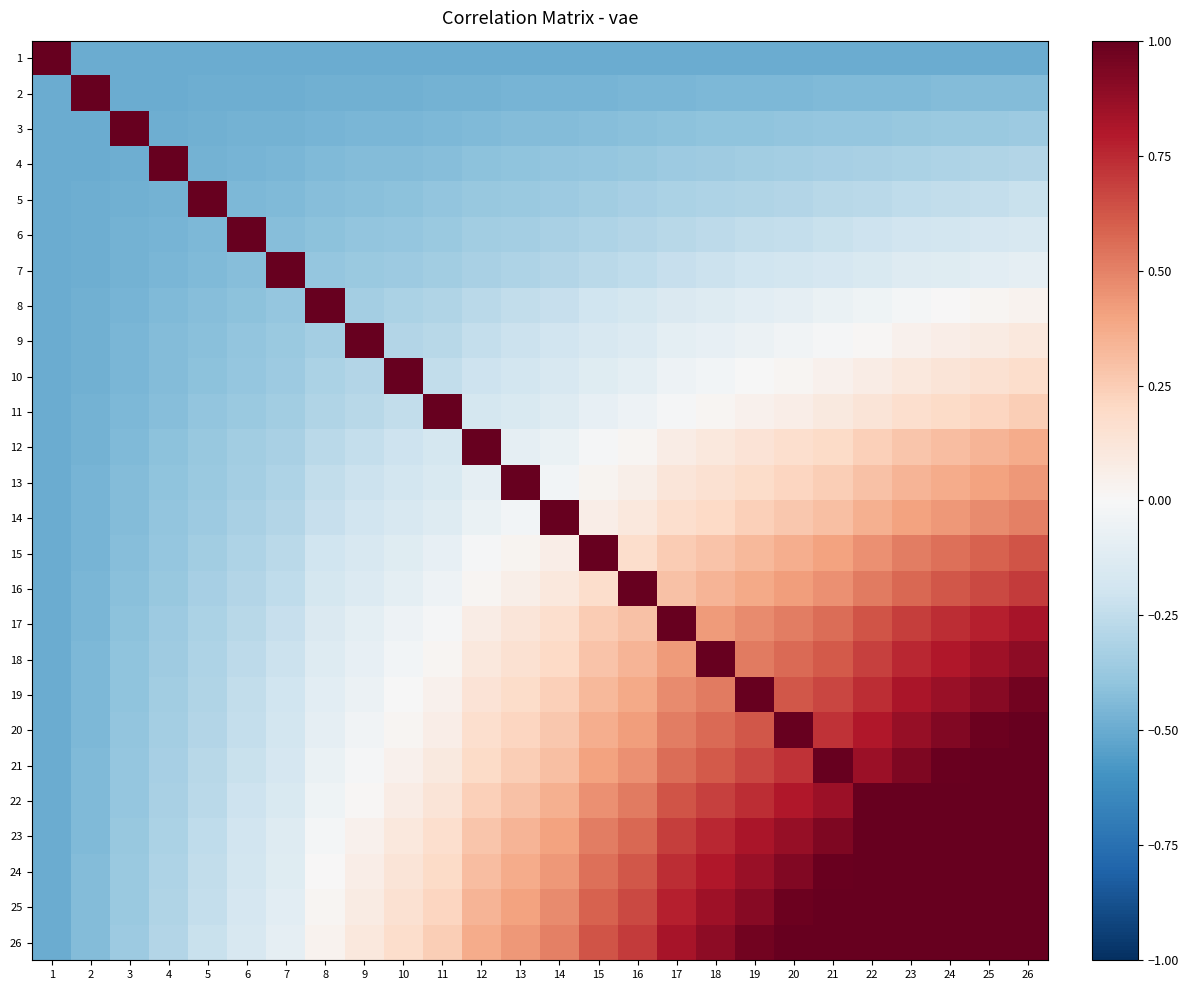

Reading left to right, what are all the values shown in this chart?

1: 1=1.0	2=-0.5	3=-0.5	4=-0.5	5=-0.5	6=-0.5	7=-0.5	8=-0.5	9=-0.5	10=-0.5	11=-0.5	12=-0.5	13=-0.5	14=-0.5	15=-0.5	16=-0.5	17=-0.5	18=-0.5	19=-0.5	20=-0.5	21=-0.5	22=-0.5	23=-0.5	24=-0.5	25=-0.5	26=-0.5
2: 1=-0.5	2=1.0	3=-0.5	4=-0.5	5=-0.5	6=-0.5	7=-0.5	8=-0.5	9=-0.5	10=-0.5	11=-0.5	12=-0.5	13=-0.5	14=-0.5	15=-0.5	16=-0.5	17=-0.5	18=-0.5	19=-0.4	20=-0.4	21=-0.4	22=-0.4	23=-0.4	24=-0.4	25=-0.4	26=-0.4
3: 1=-0.5	2=-0.5	3=1.0	4=-0.5	5=-0.5	6=-0.5	7=-0.5	8=-0.5	9=-0.5	10=-0.5	11=-0.4	12=-0.4	13=-0.4	14=-0.4	15=-0.4	16=-0.4	17=-0.4	18=-0.4	19=-0.4	20=-0.4	21=-0.4	22=-0.4	23=-0.4	24=-0.4	25=-0.4	26=-0.4
4: 1=-0.5	2=-0.5	3=-0.5	4=1.0	5=-0.5	6=-0.5	7=-0.5	8=-0.4	9=-0.4	10=-0.4	11=-0.4	12=-0.4	13=-0.4	14=-0.4	15=-0.4	16=-0.4	17=-0.4	18=-0.4	19=-0.3	20=-0.3	21=-0.3	22=-0.3	23=-0.3	24=-0.3	25=-0.3	26=-0.3
5: 1=-0.5	2=-0.5	3=-0.5	4=-0.5	5=1.0	6=-0.5	7=-0.4	8=-0.4	9=-0.4	10=-0.4	11=-0.4	12=-0.4	13=-0.4	14=-0.4	15=-0.3	16=-0.3	17=-0.3	18=-0.3	19=-0.3	20=-0.3	21=-0.3	22=-0.3	23=-0.3	24=-0.2	25=-0.2	26=-0.2
6: 1=-0.5	2=-0.5	3=-0.5	4=-0.5	5=-0.5	6=1.0	7=-0.4	8=-0.4	9=-0.4	10=-0.4	11=-0.4	12=-0.4	13=-0.3	14=-0.3	15=-0.3	16=-0.3	17=-0.3	18=-0.3	19=-0.2	20=-0.2	21=-0.2	22=-0.2	23=-0.2	24=-0.2	25=-0.2	26=-0.2
7: 1=-0.5	2=-0.5	3=-0.5	4=-0.5	5=-0.4	6=-0.4	7=1.0	8=-0.4	9=-0.4	10=-0.4	11=-0.3	12=-0.3	13=-0.3	14=-0.3	15=-0.3	16=-0.3	17=-0.2	18=-0.2	19=-0.2	20=-0.2	21=-0.2	22=-0.2	23=-0.1	24=-0.1	25=-0.1	26=-0.1
8: 1=-0.5	2=-0.5	3=-0.5	4=-0.4	5=-0.4	6=-0.4	7=-0.4	8=1.0	9=-0.3	10=-0.3	11=-0.3	12=-0.3	13=-0.2	14=-0.2	15=-0.2	16=-0.2	17=-0.1	18=-0.1	19=-0.1	20=-0.1	21=-0.1	22=-0.0	23=-0.0	24=0.0	25=0.0	26=0.0
9: 1=-0.5	2=-0.5	3=-0.5	4=-0.4	5=-0.4	6=-0.4	7=-0.4	8=-0.3	9=1.0	10=-0.3	11=-0.3	12=-0.2	13=-0.2	14=-0.2	15=-0.2	16=-0.1	17=-0.1	18=-0.1	19=-0.1	20=-0.0	21=-0.0	22=0.0	23=0.0	24=0.1	25=0.1	26=0.1
10: 1=-0.5	2=-0.5	3=-0.5	4=-0.4	5=-0.4	6=-0.4	7=-0.4	8=-0.3	9=-0.3	10=1.0	11=-0.2	12=-0.2	13=-0.2	14=-0.2	15=-0.1	16=-0.1	17=-0.1	18=-0.0	19=-0.0	20=0.0	21=0.0	22=0.1	23=0.1	24=0.1	25=0.2	26=0.2
11: 1=-0.5	2=-0.5	3=-0.4	4=-0.4	5=-0.4	6=-0.4	7=-0.3	8=-0.3	9=-0.3	10=-0.2	11=1.0	12=-0.2	13=-0.2	14=-0.1	15=-0.1	16=-0.1	17=-0.0	18=0.0	19=0.0	20=0.1	21=0.1	22=0.1	23=0.2	24=0.2	25=0.2	26=0.2
12: 1=-0.5	2=-0.5	3=-0.4	4=-0.4	5=-0.4	6=-0.4	7=-0.3	8=-0.3	9=-0.2	10=-0.2	11=-0.2	12=1.0	13=-0.1	14=-0.1	15=-0.0	16=0.0	17=0.1	18=0.1	19=0.1	20=0.2	21=0.2	22=0.2	23=0.3	24=0.3	25=0.3	26=0.4
13: 1=-0.5	2=-0.5	3=-0.4	4=-0.4	5=-0.4	6=-0.3	7=-0.3	8=-0.2	9=-0.2	10=-0.2	11=-0.2	12=-0.1	13=1.0	14=-0.0	15=0.0	16=0.1	17=0.1	18=0.2	19=0.2	20=0.2	21=0.2	22=0.3	23=0.3	24=0.4	25=0.4	26=0.4
14: 1=-0.5	2=-0.5	3=-0.4	4=-0.4	5=-0.4	6=-0.3	7=-0.3	8=-0.2	9=-0.2	10=-0.2	11=-0.1	12=-0.1	13=-0.0	14=1.0	15=0.1	16=0.1	17=0.2	18=0.2	19=0.2	20=0.3	21=0.3	22=0.4	23=0.4	24=0.4	25=0.5	26=0.5
15: 1=-0.5	2=-0.5	3=-0.4	4=-0.4	5=-0.3	6=-0.3	7=-0.3	8=-0.2	9=-0.2	10=-0.1	11=-0.1	12=-0.0	13=0.0	14=0.1	15=1.0	16=0.2	17=0.3	18=0.3	19=0.3	20=0.4	21=0.4	22=0.5	23=0.5	24=0.6	25=0.6	26=0.6
16: 1=-0.5	2=-0.5	3=-0.4	4=-0.4	5=-0.3	6=-0.3	7=-0.3	8=-0.2	9=-0.1	10=-0.1	11=-0.1	12=0.0	13=0.1	14=0.1	15=0.2	16=1.0	17=0.3	18=0.3	19=0.4	20=0.4	21=0.5	22=0.5	23=0.6	24=0.6	25=0.7	26=0.7
17: 1=-0.5	2=-0.5	3=-0.4	4=-0.4	5=-0.3	6=-0.3	7=-0.2	8=-0.1	9=-0.1	10=-0.1	11=-0.0	12=0.1	13=0.1	14=0.2	15=0.3	16=0.3	17=1.0	18=0.4	19=0.5	20=0.5	21=0.6	22=0.6	23=0.7	24=0.7	25=0.8	26=0.8
18: 1=-0.5	2=-0.5	3=-0.4	4=-0.4	5=-0.3	6=-0.3	7=-0.2	8=-0.1	9=-0.1	10=-0.0	11=0.0	12=0.1	13=0.2	14=0.2	15=0.3	16=0.3	17=0.4	18=1.0	19=0.5	20=0.6	21=0.6	22=0.7	23=0.8	24=0.8	25=0.8	26=0.9
19: 1=-0.5	2=-0.4	3=-0.4	4=-0.3	5=-0.3	6=-0.2	7=-0.2	8=-0.1	9=-0.1	10=-0.0	11=0.0	12=0.1	13=0.2	14=0.2	15=0.3	16=0.4	17=0.5	18=0.5	19=1.0	20=0.6	21=0.7	22=0.7	23=0.8	24=0.9	25=0.9	26=1.0
20: 1=-0.5	2=-0.4	3=-0.4	4=-0.3	5=-0.3	6=-0.2	7=-0.2	8=-0.1	9=-0.0	10=0.0	11=0.1	12=0.2	13=0.2	14=0.3	15=0.4	16=0.4	17=0.5	18=0.6	19=0.6	20=1.0	21=0.7	22=0.8	23=0.9	24=0.9	25=1.0	26=1.0
21: 1=-0.5	2=-0.4	3=-0.4	4=-0.3	5=-0.3	6=-0.2	7=-0.2	8=-0.1	9=-0.0	10=0.0	11=0.1	12=0.2	13=0.2	14=0.3	15=0.4	16=0.5	17=0.6	18=0.6	19=0.7	20=0.7	21=1.0	22=0.9	23=0.9	24=1.0	25=1.0	26=1.0
22: 1=-0.5	2=-0.4	3=-0.4	4=-0.3	5=-0.3	6=-0.2	7=-0.2	8=-0.0	9=0.0	10=0.1	11=0.1	12=0.2	13=0.3	14=0.4	15=0.5	16=0.5	17=0.6	18=0.7	19=0.7	20=0.8	21=0.9	22=1.0	23=1.0	24=1.0	25=1.0	26=1.0
23: 1=-0.5	2=-0.4	3=-0.4	4=-0.3	5=-0.3	6=-0.2	7=-0.1	8=-0.0	9=0.0	10=0.1	11=0.2	12=0.3	13=0.3	14=0.4	15=0.5	16=0.6	17=0.7	18=0.8	19=0.8	20=0.9	21=0.9	22=1.0	23=1.0	24=1.0	25=1.0	26=1.0
24: 1=-0.5	2=-0.4	3=-0.4	4=-0.3	5=-0.2	6=-0.2	7=-0.1	8=0.0	9=0.1	10=0.1	11=0.2	12=0.3	13=0.4	14=0.4	15=0.6	16=0.6	17=0.7	18=0.8	19=0.9	20=0.9	21=1.0	22=1.0	23=1.0	24=1.0	25=1.0	26=1.0
25: 1=-0.5	2=-0.4	3=-0.4	4=-0.3	5=-0.2	6=-0.2	7=-0.1	8=0.0	9=0.1	10=0.2	11=0.2	12=0.3	13=0.4	14=0.5	15=0.6	16=0.7	17=0.8	18=0.8	19=0.9	20=1.0	21=1.0	22=1.0	23=1.0	24=1.0	25=1.0	26=1.0
26: 1=-0.5	2=-0.4	3=-0.4	4=-0.3	5=-0.2	6=-0.2	7=-0.1	8=0.0	9=0.1	10=0.2	11=0.2	12=0.4	13=0.4	14=0.5	15=0.6	16=0.7	17=0.8	18=0.9	19=1.0	20=1.0	21=1.0	22=1.0	23=1.0	24=1.0	25=1.0	26=1.0